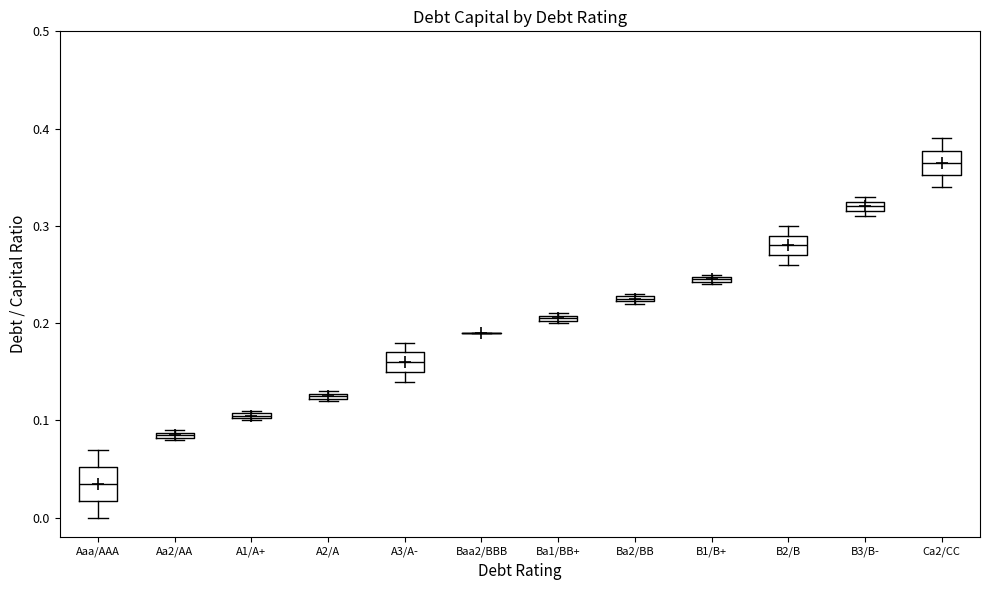

Where is the lower edge of the box for Ba2/BB on the y-axis? The values are not printed on the chart, so give them approximately, as read against the axis.

0.22